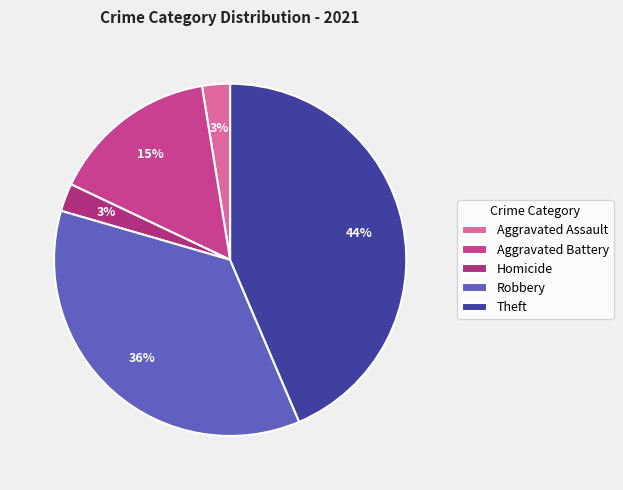

How many segments does this pie chart have?

5